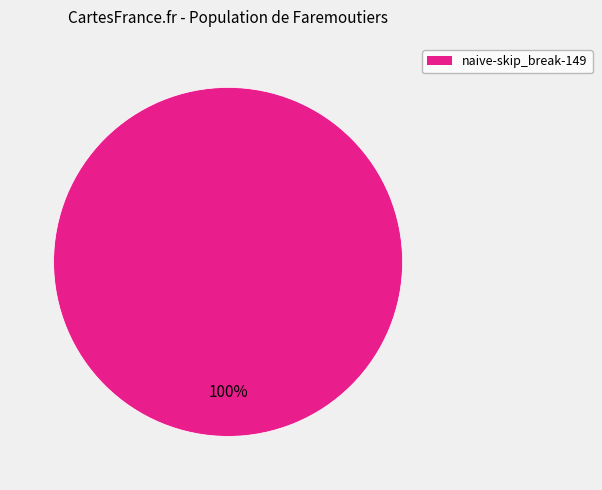

Is there any slice that represents more than half of the pie?

Yes